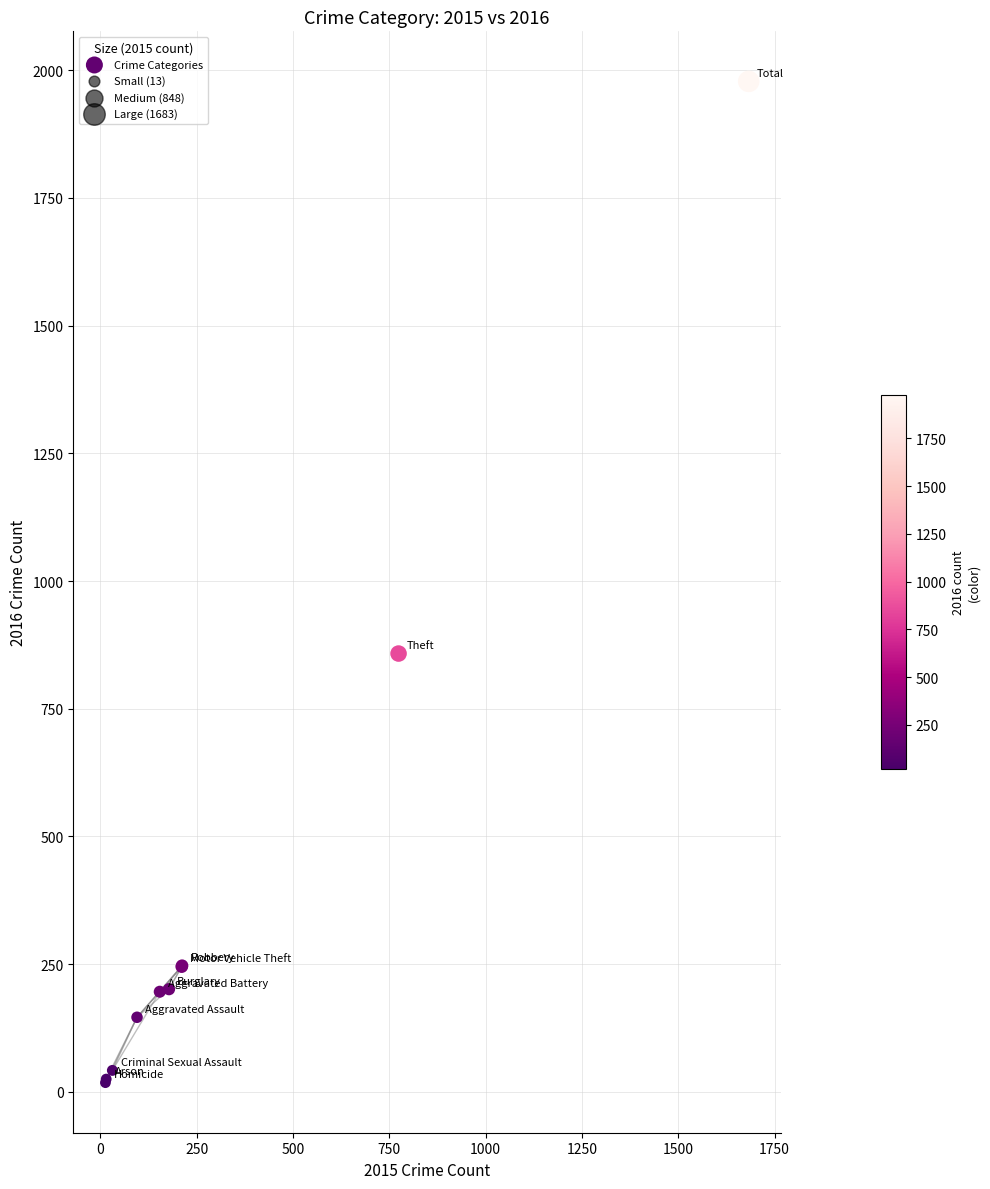

What Y value in the scatter plot is closest to 998?

858